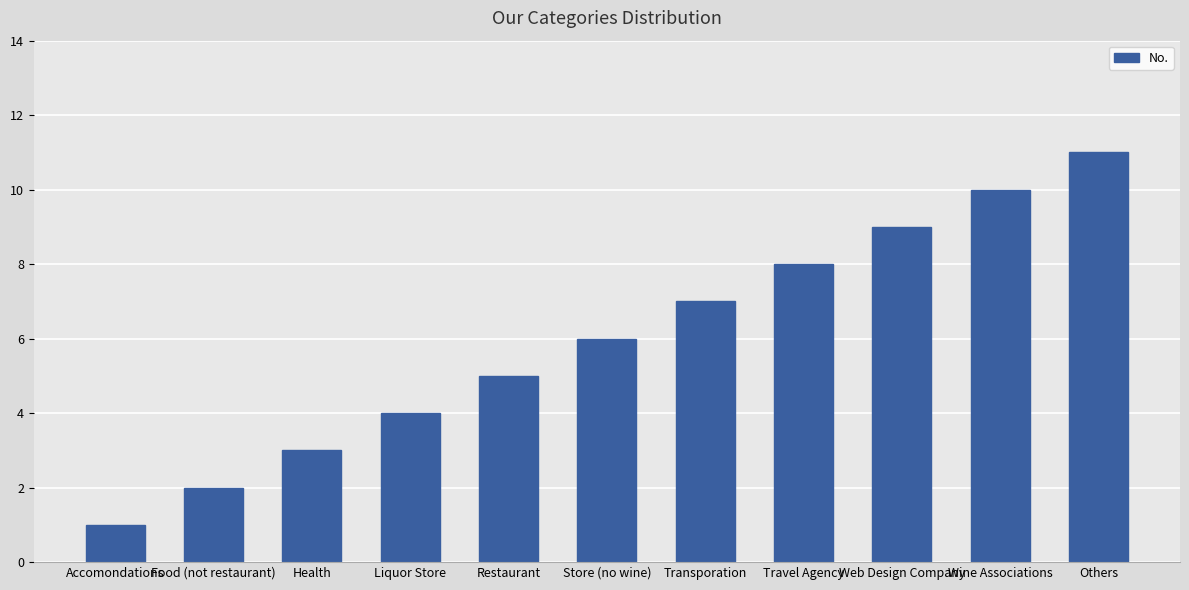

Reading left to right, extract all data points from this chart.

Accomondations=1	Food (not restaurant)=2	Health=3	Liquor Store=4	Restaurant=5	Store (no wine)=6	Transporation=7	Travel Agency=8	Web Design Company=9	Wine Associations=10	Others=11